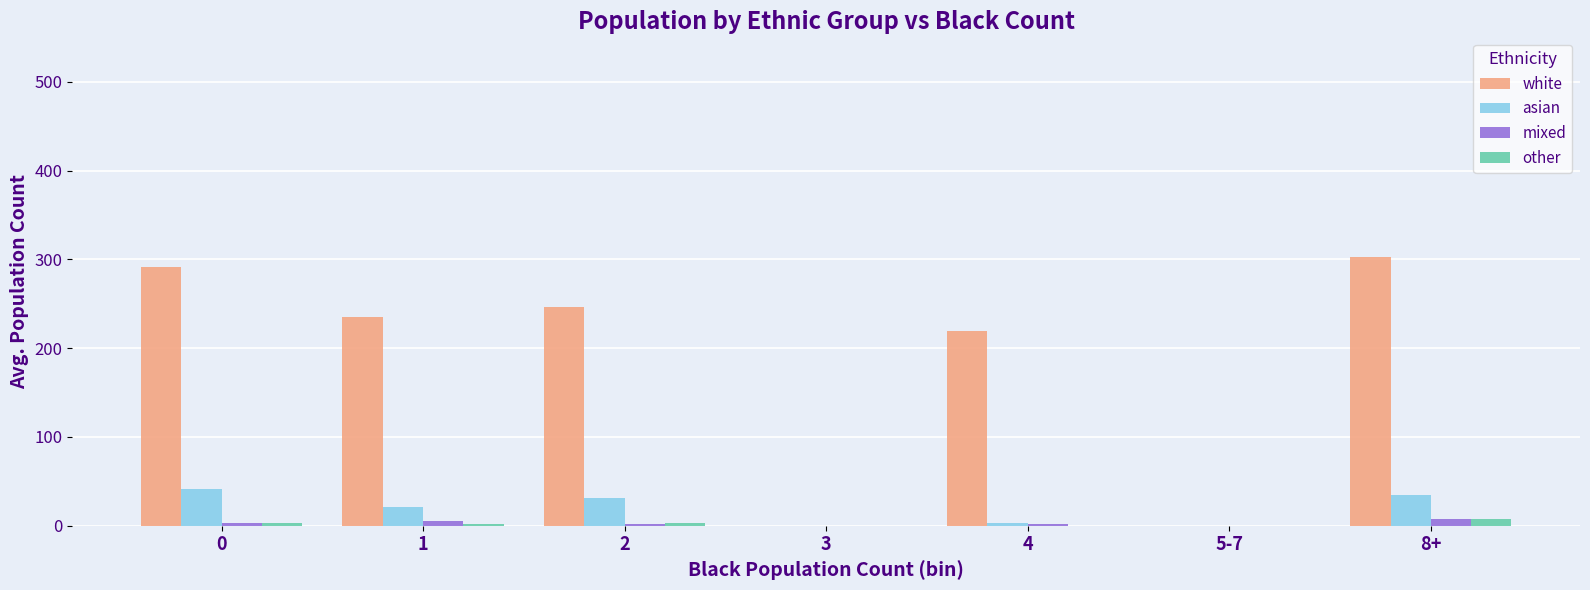

What is the sum of all other values?

16